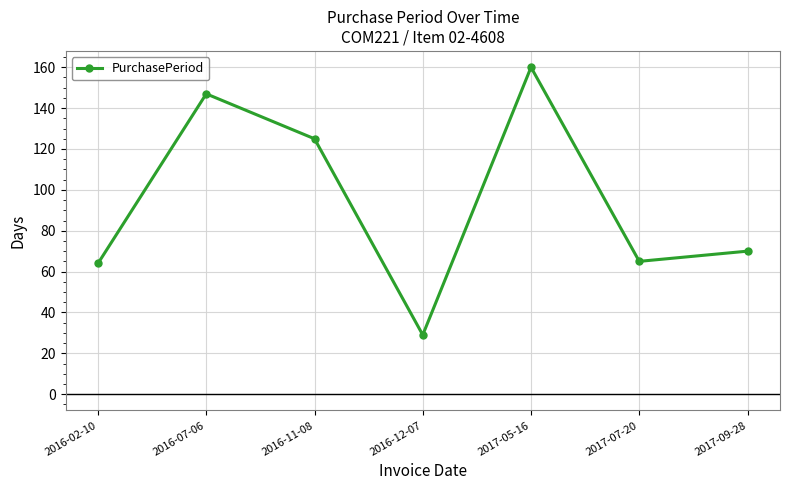

Which has a higher value, 2016-07-06 or 2016-02-10?

2016-07-06